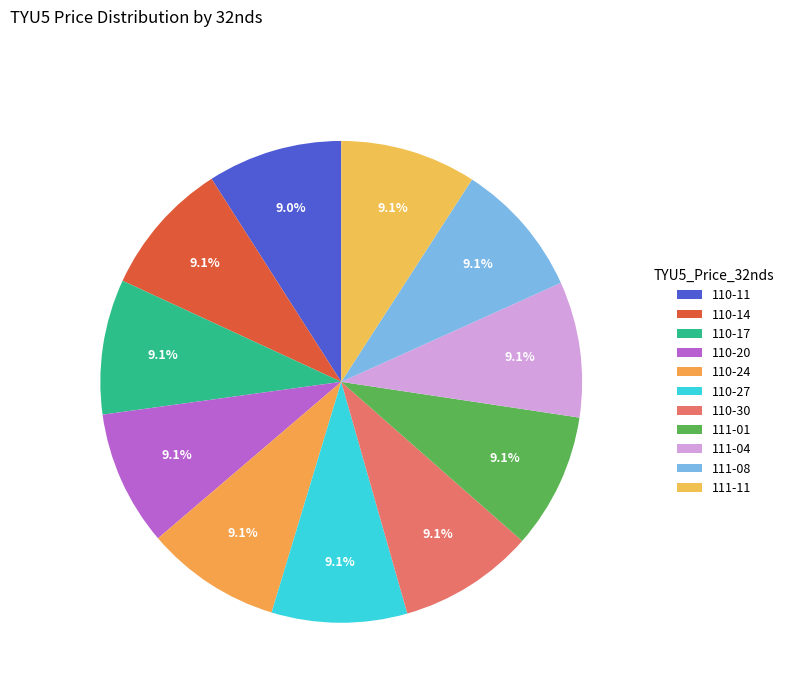

Does 111-08 account for over 50% of the chart?

No